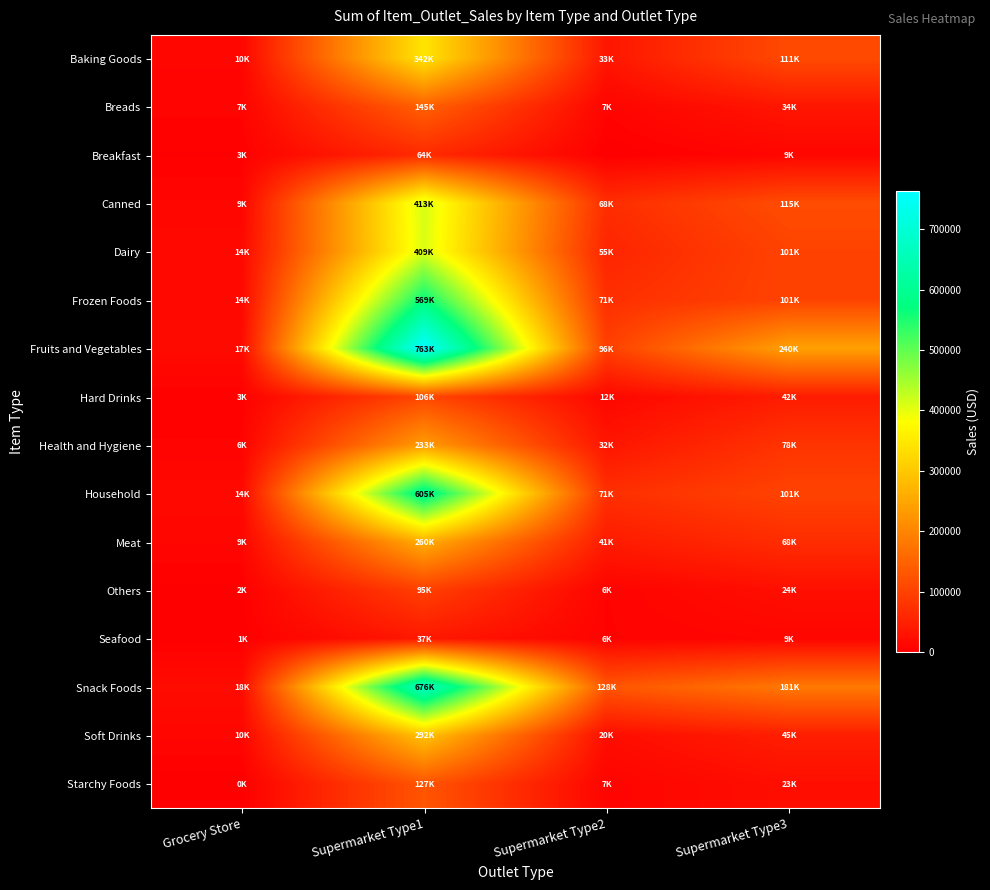

Reading left to right, what are all the values shown in this chart?

Baking Goods: Grocery Store=9586.9	Supermarket Type1=341864.3	Supermarket Type2=32845.9	Supermarket Type3=111489.5
Breads: Grocery Store=6860.4	Supermarket Type1=144989.9	Supermarket Type2=7276.5	Supermarket Type3=33599.6
Breakfast: Grocery Store=2651.2	Supermarket Type1=63915.5	Supermarket Type2=0.0	Supermarket Type3=9208.7
Canned: Grocery Store=9475.7	Supermarket Type1=413026.4	Supermarket Type2=67883.6	Supermarket Type3=114848.5
Dairy: Grocery Store=13984.5	Supermarket Type1=409411.1	Supermarket Type2=54664.2	Supermarket Type3=100712.2
Frozen Foods: Grocery Store=13723.5	Supermarket Type1=569438.8	Supermarket Type2=70742.6	Supermarket Type3=100982.6
Fruits and Vegetables: Grocery Store=16550.5	Supermarket Type1=762713.2	Supermarket Type2=95845.2	Supermarket Type3=240491.6
Hard Drinks: Grocery Store=3236.5	Supermarket Type1=106414.8	Supermarket Type2=11848.6	Supermarket Type3=42400.1
Health and Hygiene: Grocery Store=6369.0	Supermarket Type1=233498.7	Supermarket Type2=32058.9	Supermarket Type3=78158.9
Household: Grocery Store=14370.0	Supermarket Type1=604585.0	Supermarket Type2=71148.1	Supermarket Type3=100990.5
Meat: Grocery Store=9164.7	Supermarket Type1=259885.7	Supermarket Type2=40871.5	Supermarket Type3=67623.3
Others: Grocery Store=1926.8	Supermarket Type1=95105.5	Supermarket Type2=5682.6	Supermarket Type3=23577.3
Seafood: Grocery Store=1185.8	Supermarket Type1=36770.1	Supermarket Type2=5578.7	Supermarket Type3=9473.7
Snack Foods: Grocery Store=18413.4	Supermarket Type1=676179.2	Supermarket Type2=127997.4	Supermarket Type3=180744.7
Soft Drinks: Grocery Store=9929.7	Supermarket Type1=292456.6	Supermarket Type2=19992.6	Supermarket Type3=45322.3
Starchy Foods: Grocery Store=223.0	Supermarket Type1=127478.1	Supermarket Type2=6805.1	Supermarket Type3=22775.7